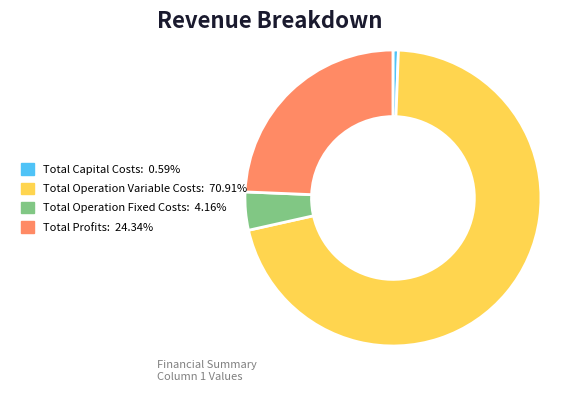

How many segments does this pie chart have?

4